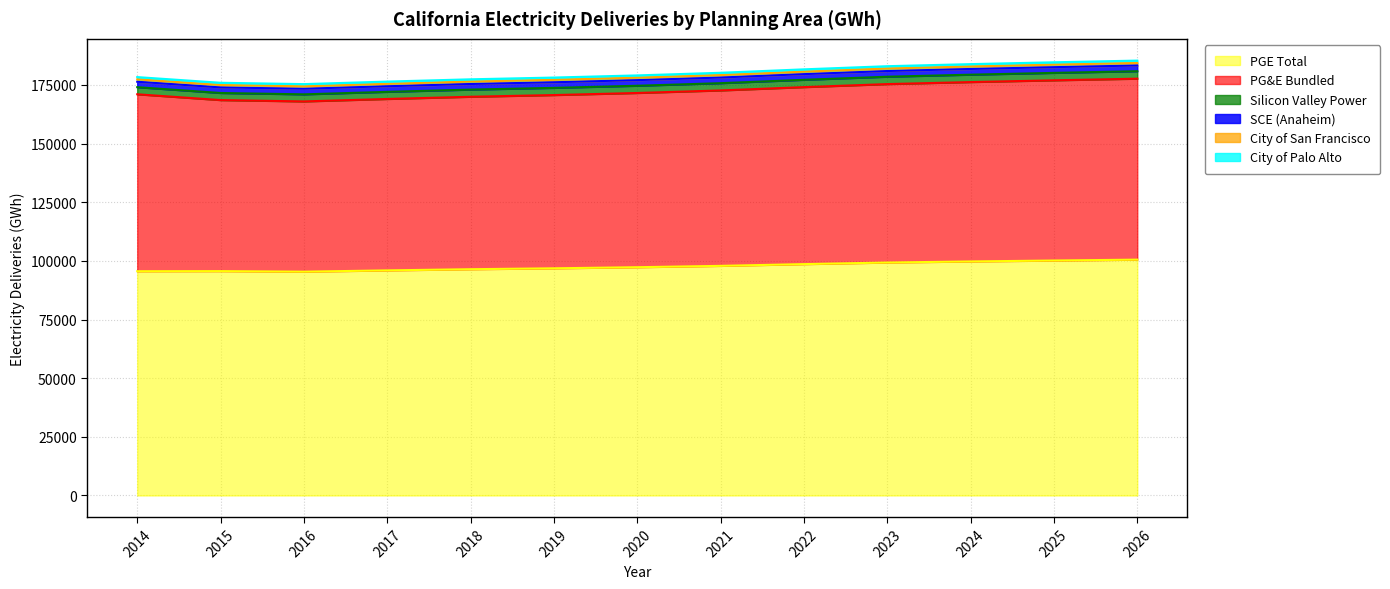

Where is the first local minimum for City of Palo Alto?

2016